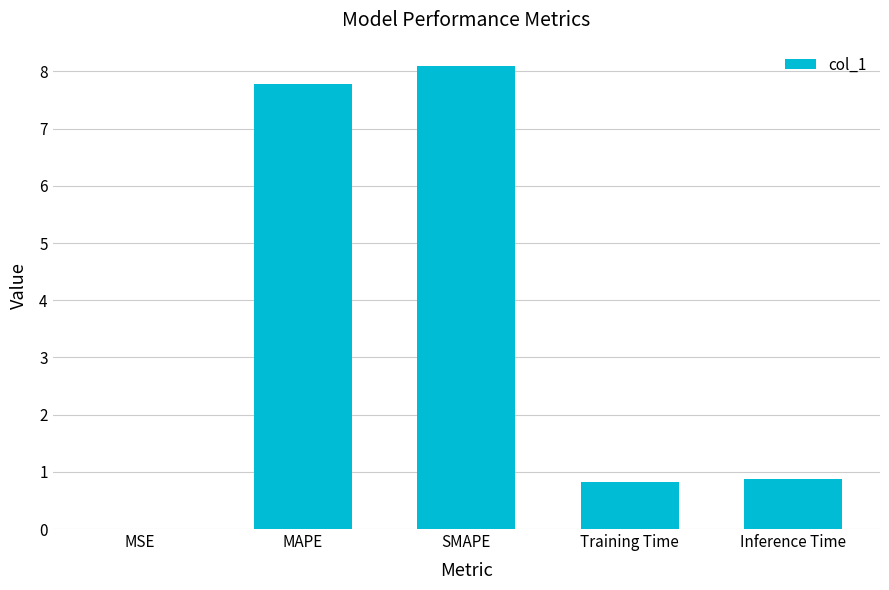

Are the bars horizontal?

No